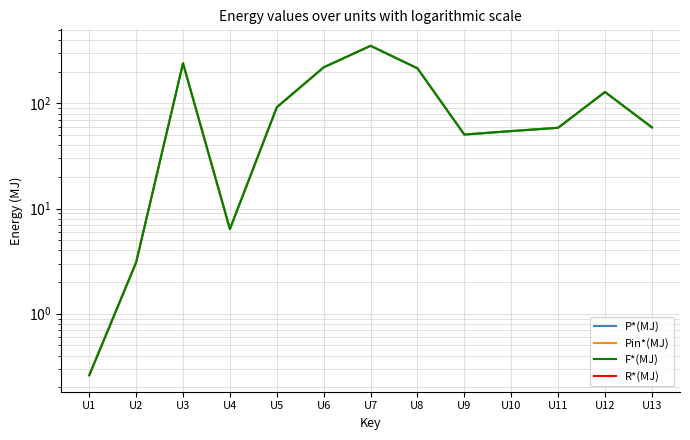

Which series has the widest spread of values?

P*(MJ)